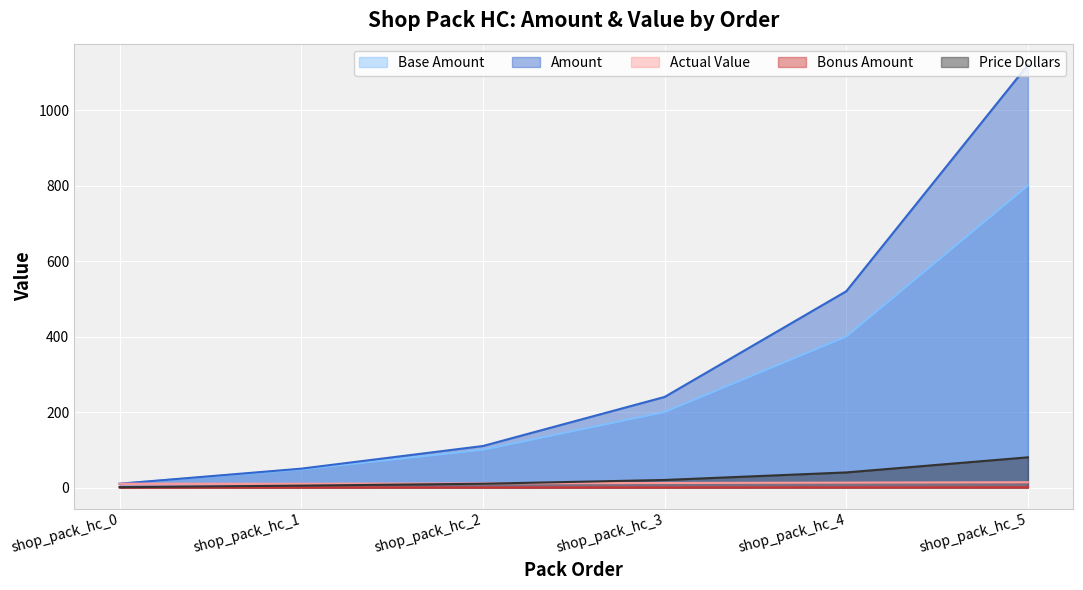

True or false: Base Amount and Price Dollars cross at least once.

False